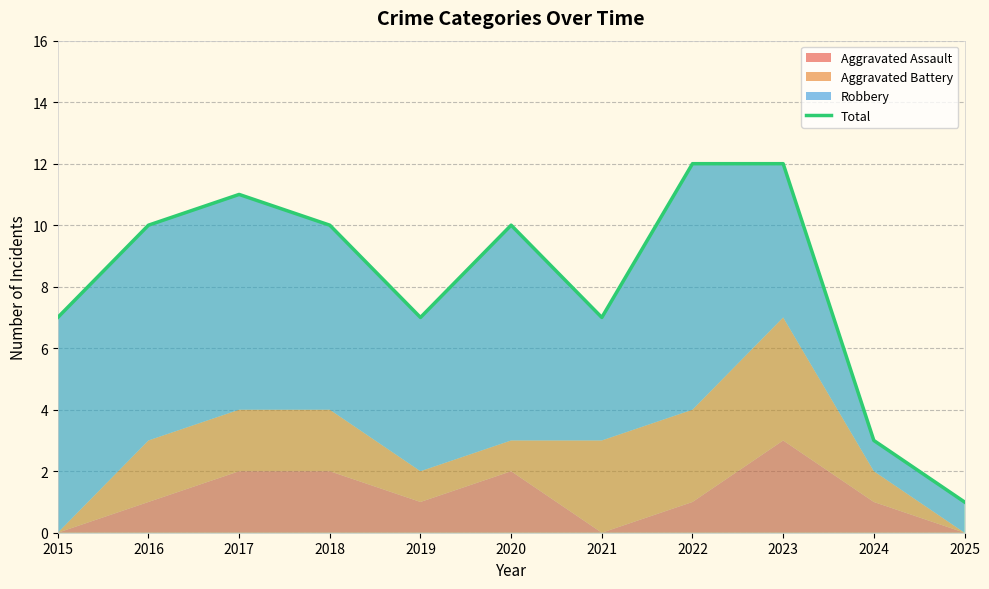

Where is the data nearest to the value 6?

2015